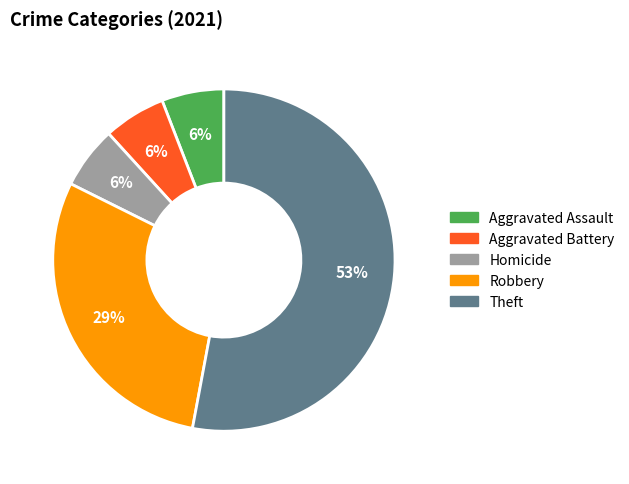

To the nearest percent, what is the difference between the largest and smallest slice percentages?

47%